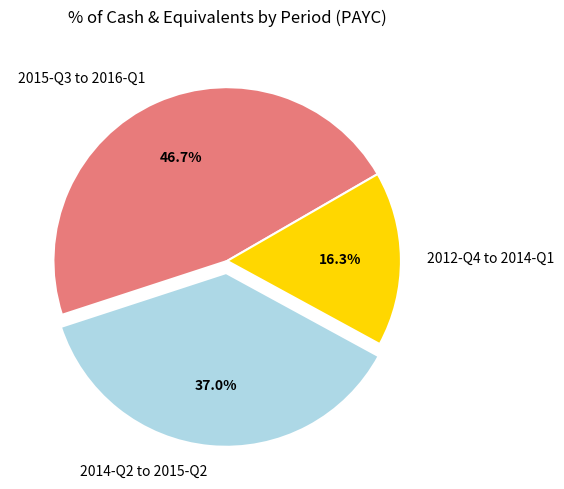

Rank the categories by value from highest to lowest.

2015-Q3 to 2016-Q1, 2014-Q2 to 2015-Q2, 2012-Q4 to 2014-Q1